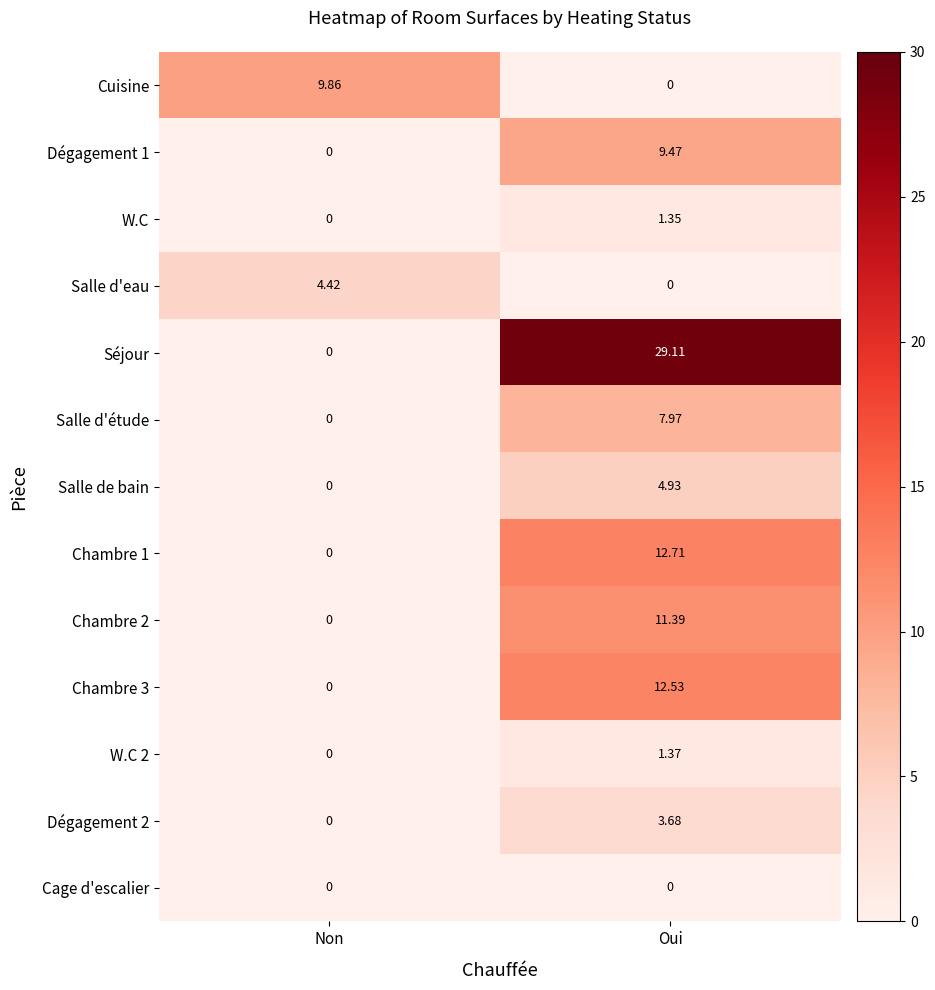

What is the greatest value displayed?

29.1